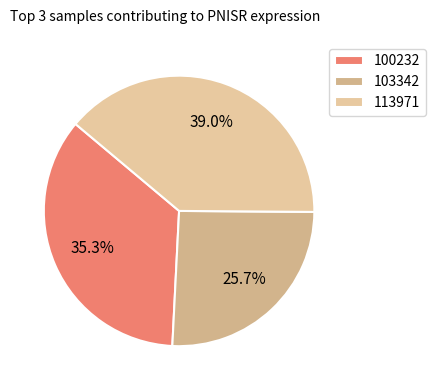

Count the number of slices in the pie.

3